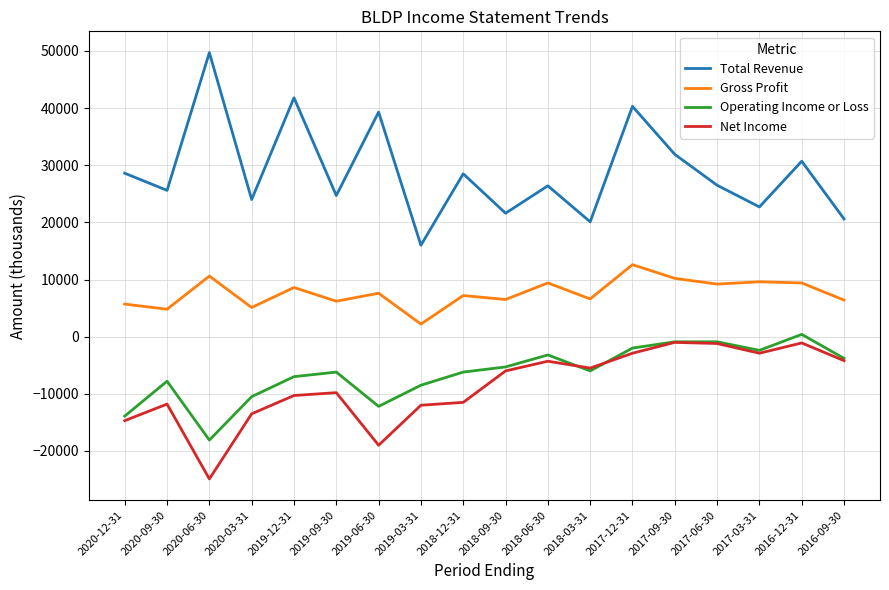

How many positive values does the Operating Income or Loss series have?

1